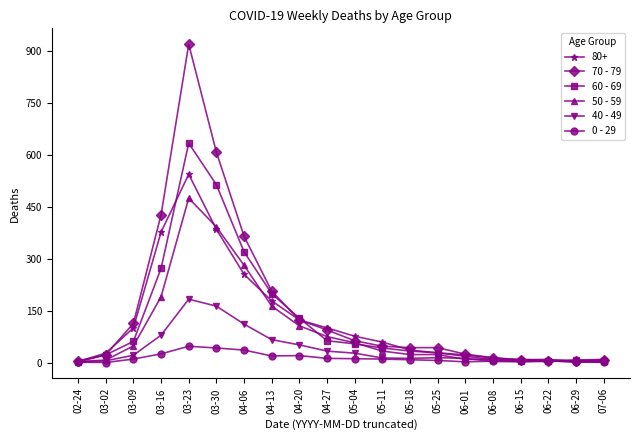

Which series has the largest range (max minus min)?

70 - 79